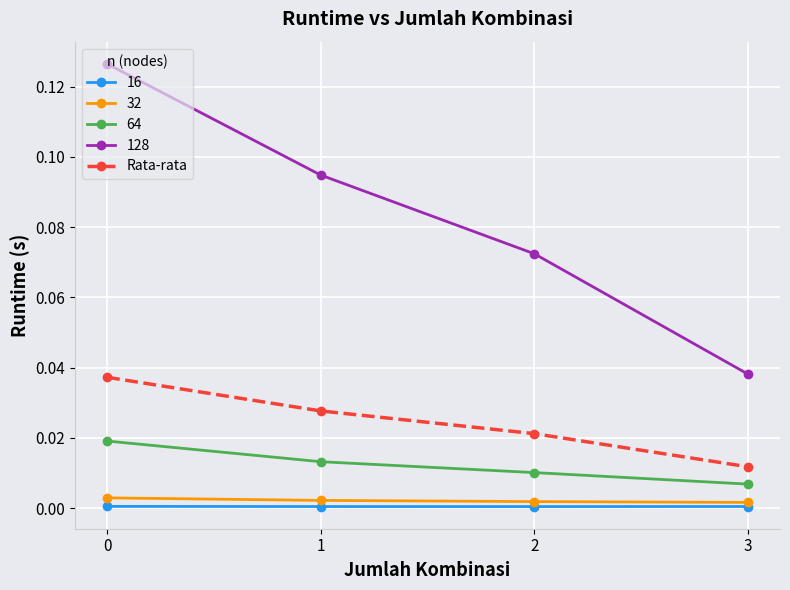

At which label does Rata-rata reach its minimum?

3